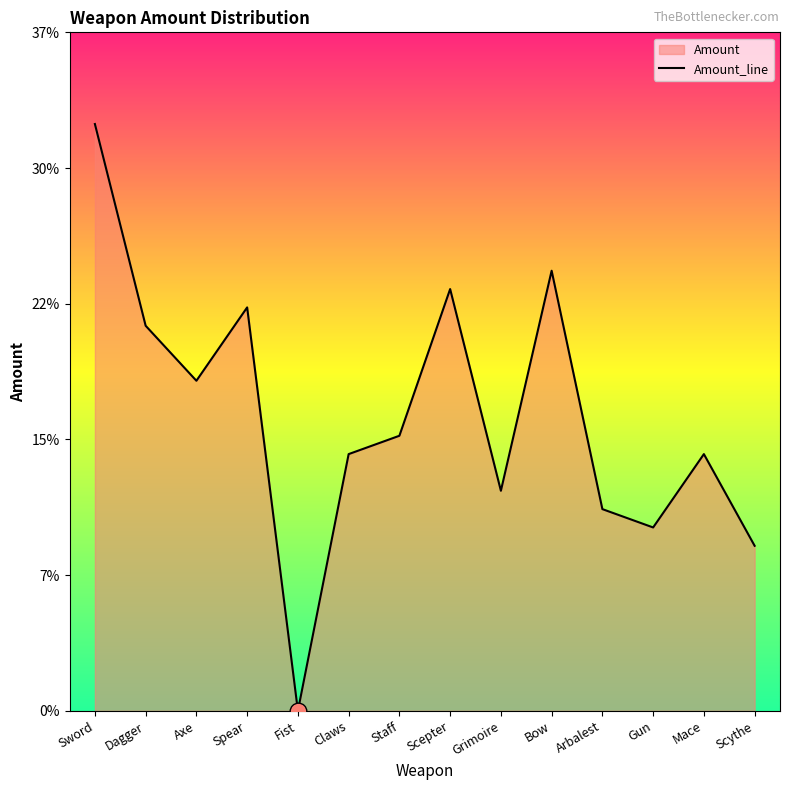

Is it true that the value at Bow is 24?

True